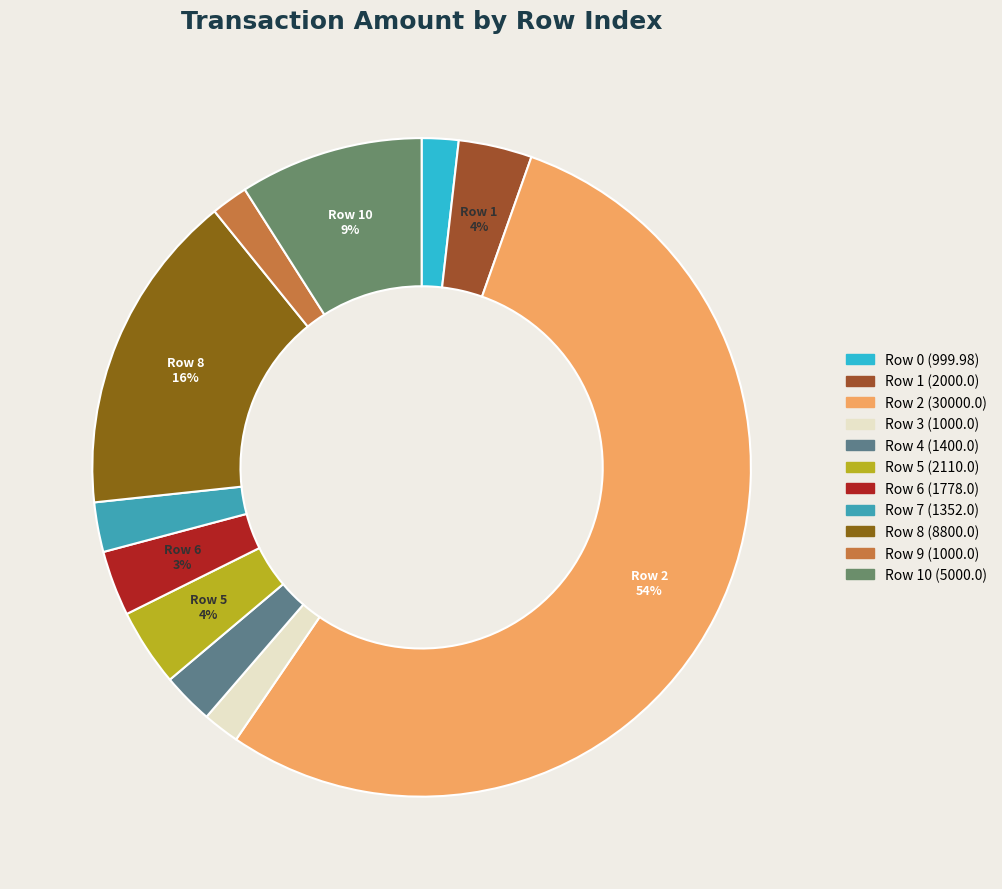

What is the largest slice in the pie chart?

Row 2
30000.0